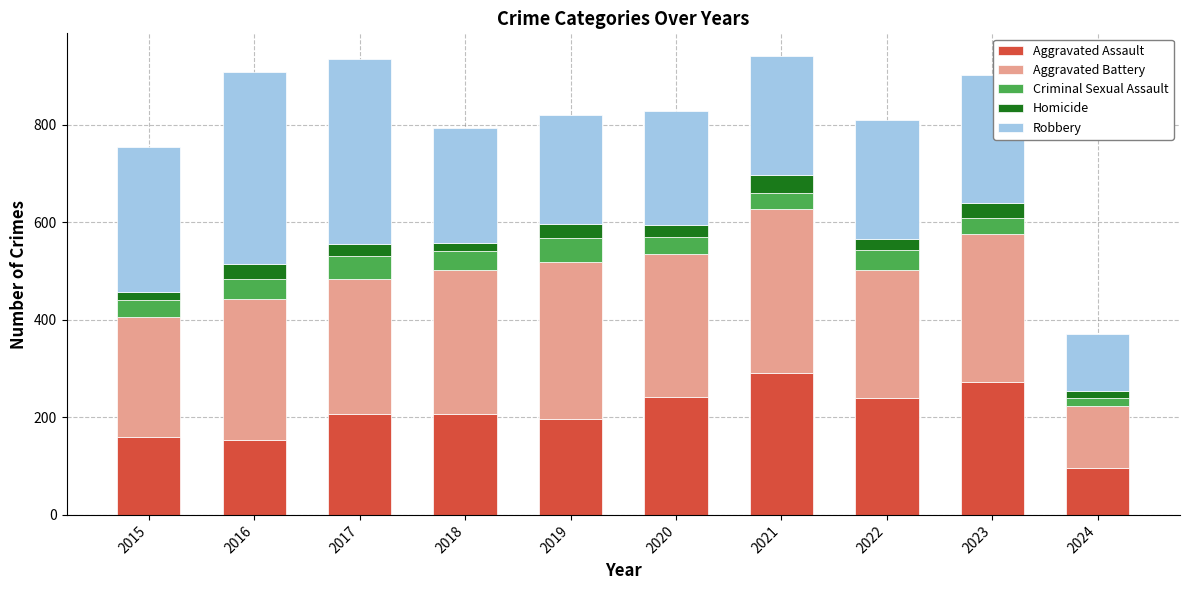

What is the maximum value for Aggravated Assault?

292